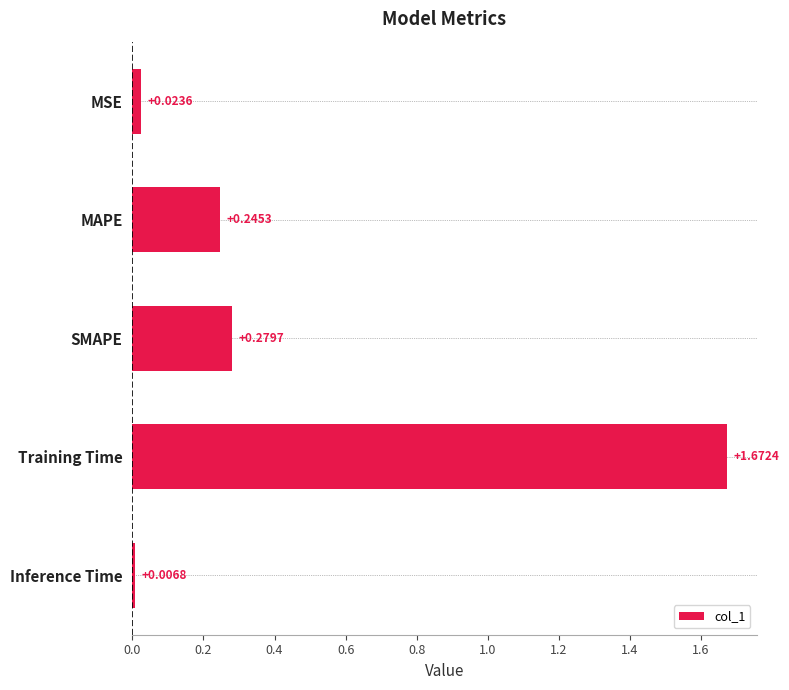

Which category has the lowest value across all series?

Inference Time